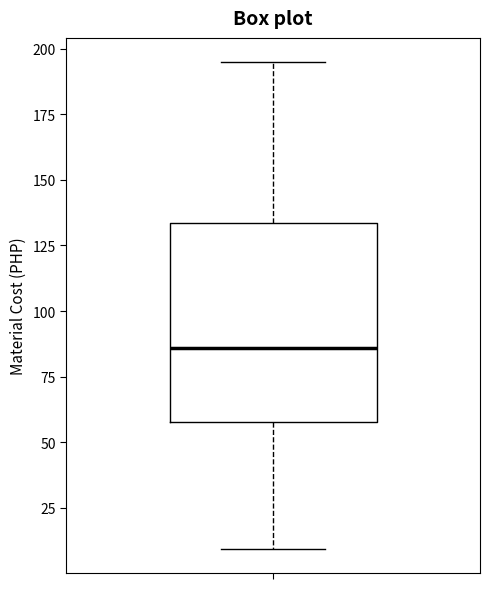

Read this box plot against the y-axis: the position of the median line, the range covered by the box, and the ends of both whiskers. The values are not printed on the chart, so give them approximately, as read against the axis.

median 85, box 60 to 135, whiskers 10 to 195